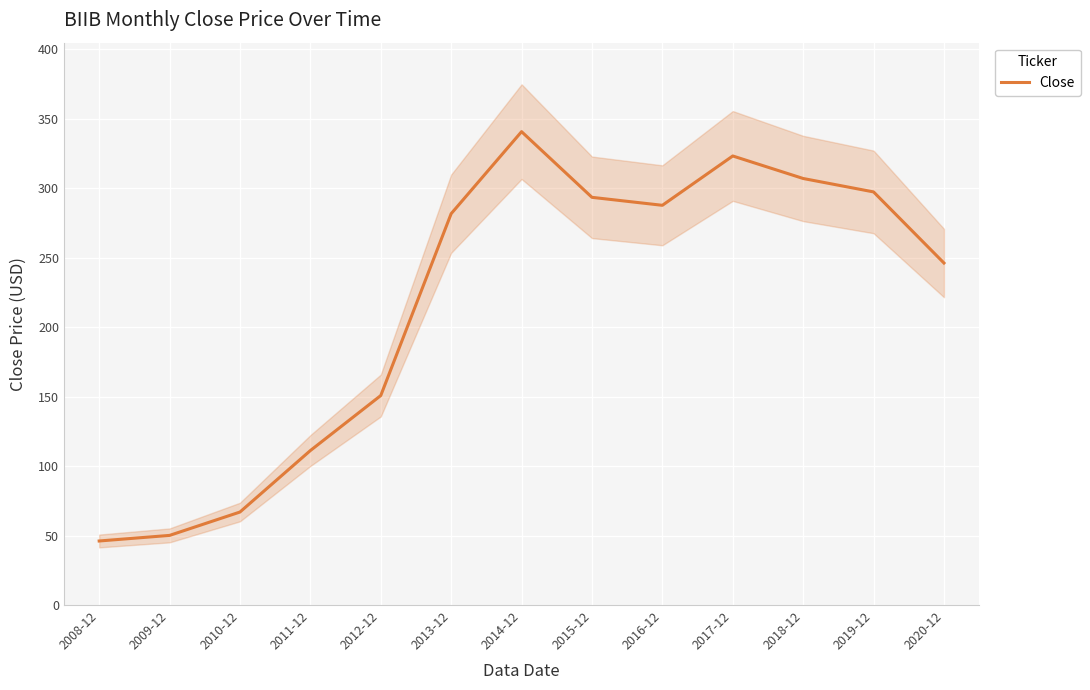

Rank the categories by value from lowest to highest.

2008-12, 2009-12, 2010-12, 2011-12, 2012-12, 2020-12, 2013-12, 2016-12, 2015-12, 2019-12, 2018-12, 2017-12, 2014-12